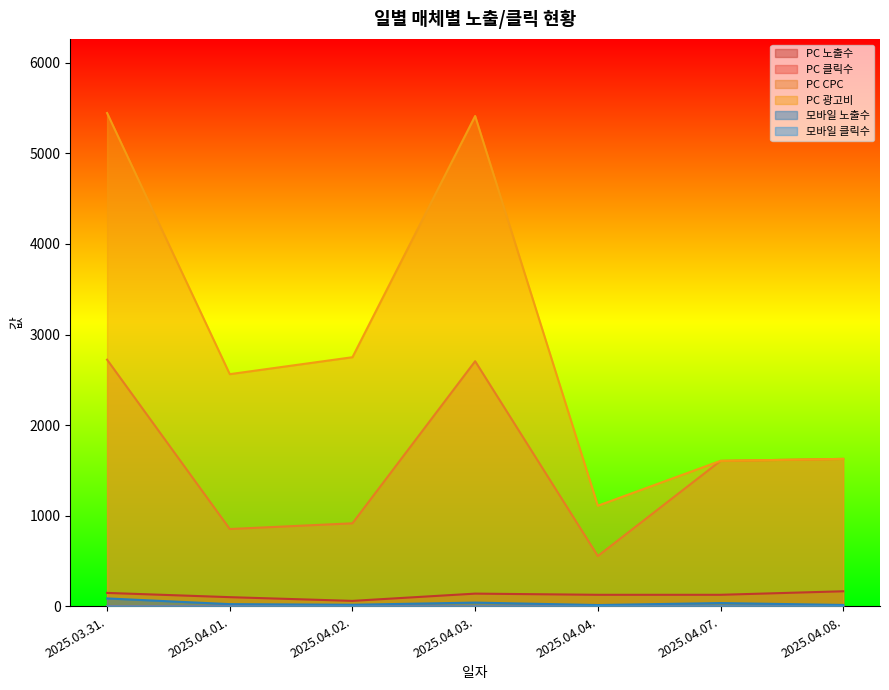

The PC 클릭수 series shows 2 at 2025.04.02.. True or false?

False